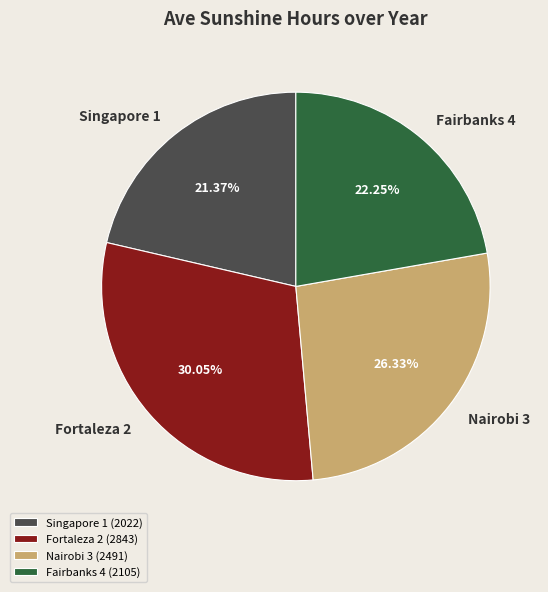

True or false: Singapore 1 accounts for 21% of the total.

True